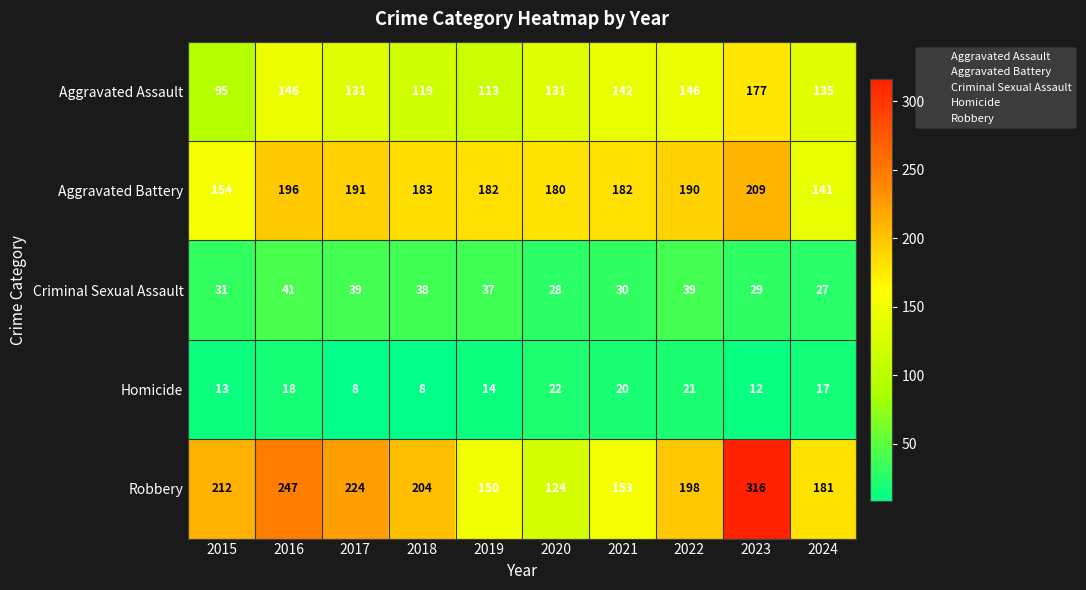

True or false: Aggravated Battery has a value of 85 at 2019.

False